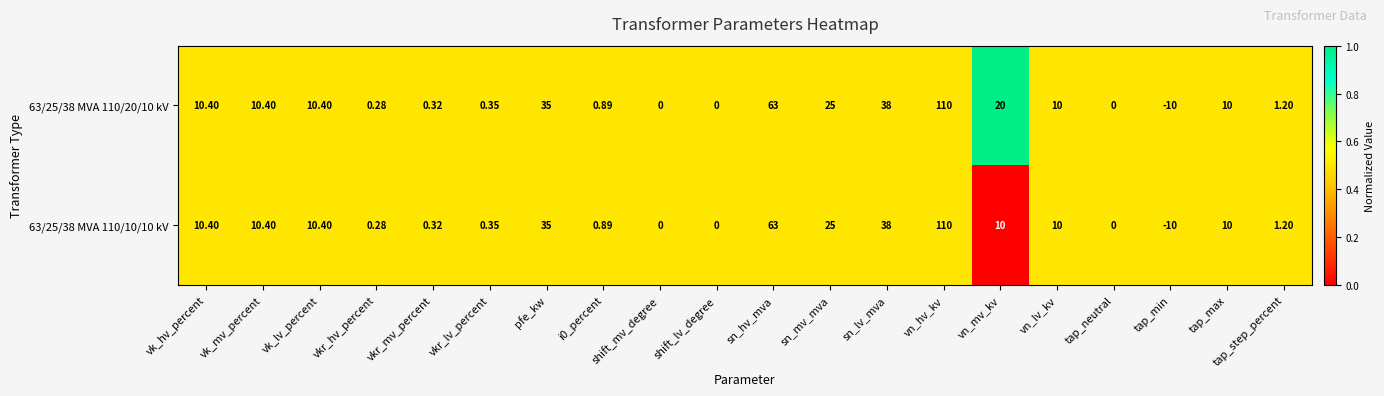

What is the total value across all series at vn_hv_kv?

220.0